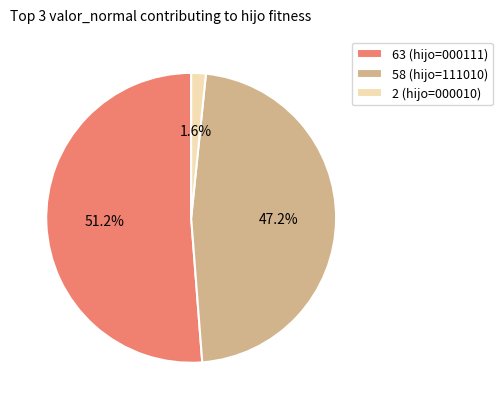

Count the number of slices in the pie.

3